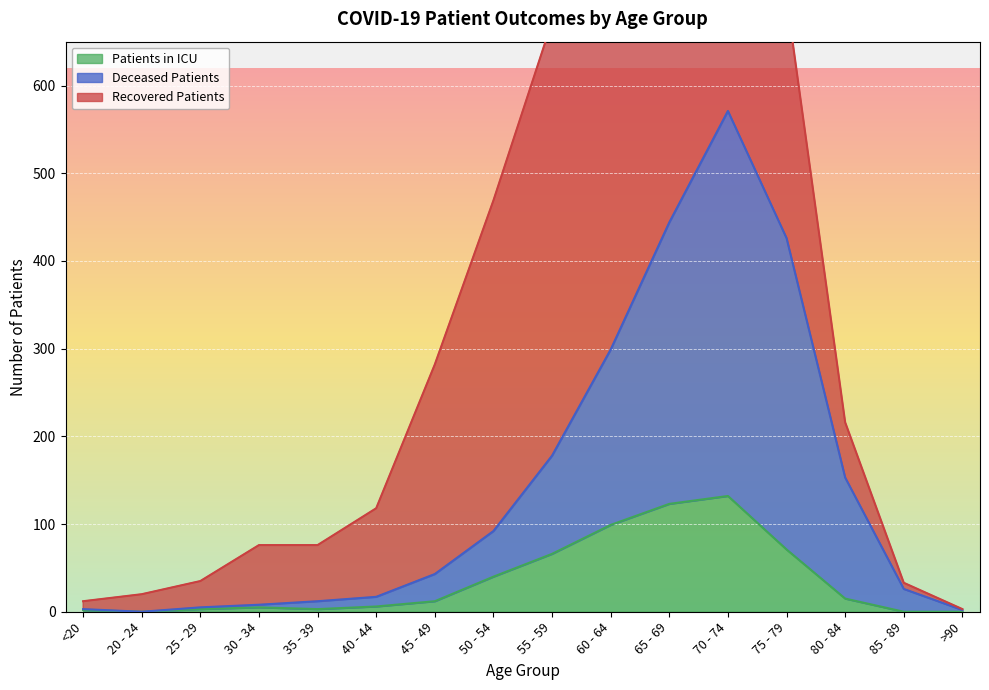

Is it true that Patients in ICU equals 12 at 45 - 49?

True